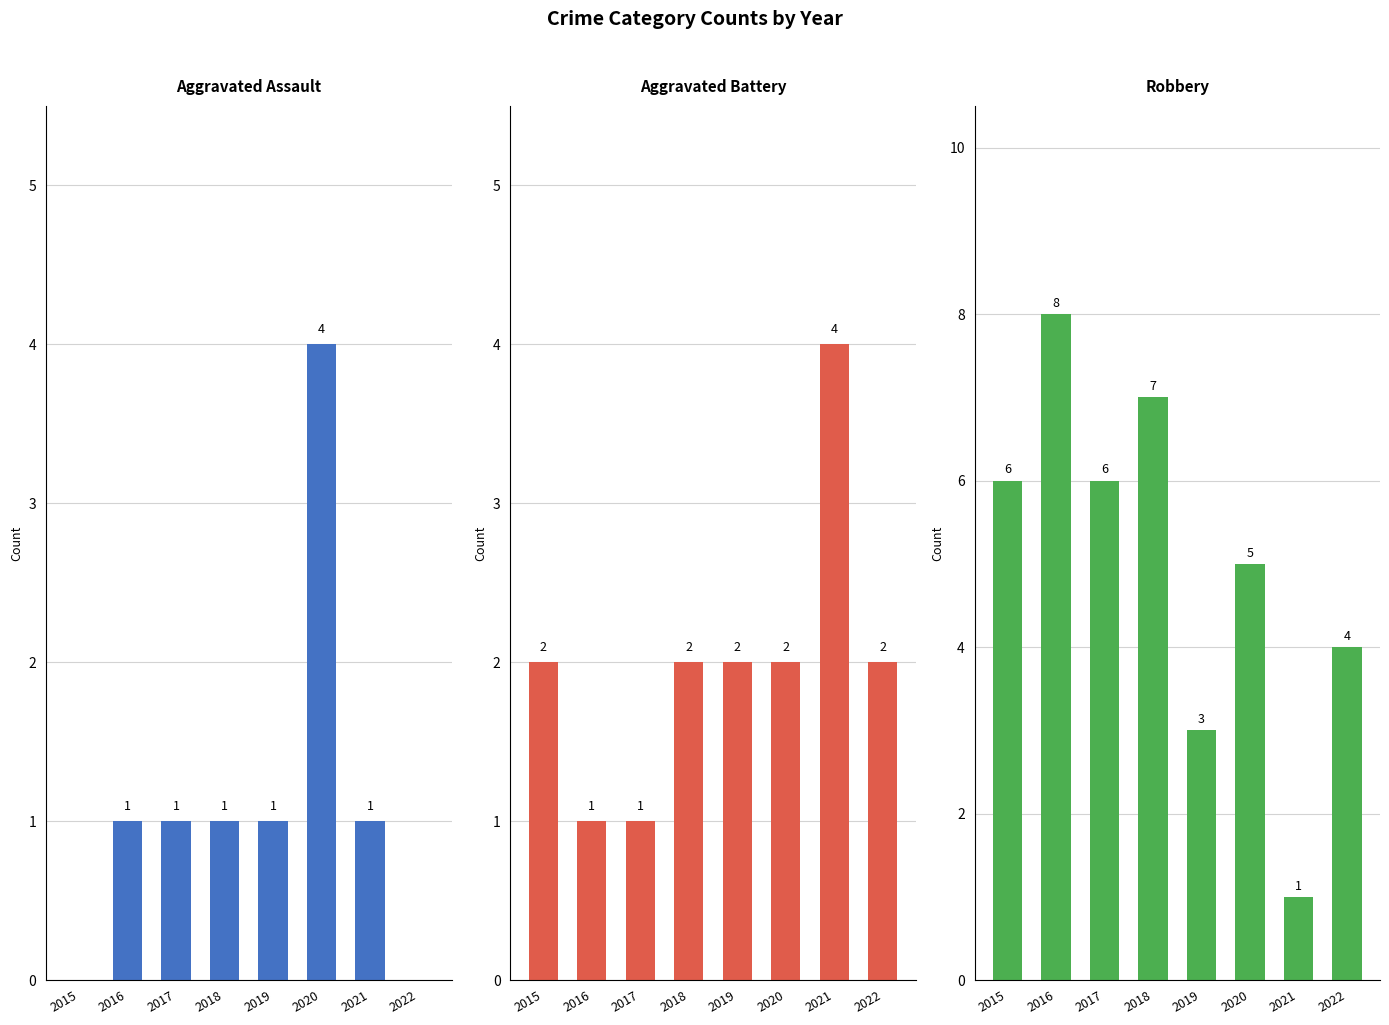

What is the difference between the Aggravated Battery values at 2021 and 2022?

2